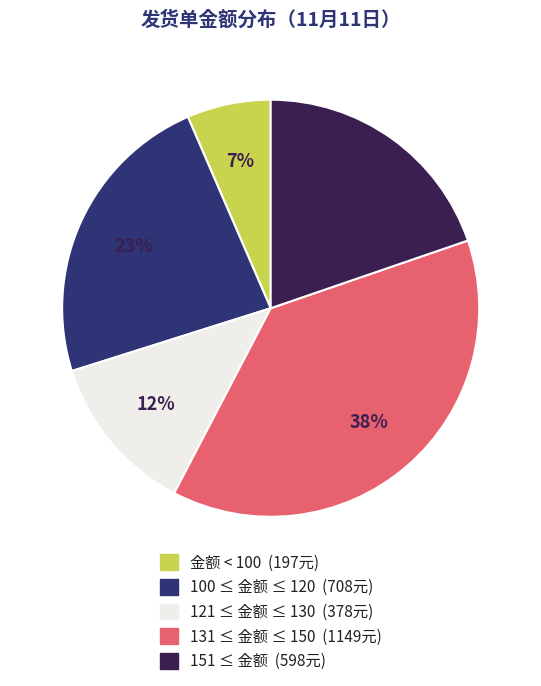

Is there any slice that represents more than half of the pie?

No